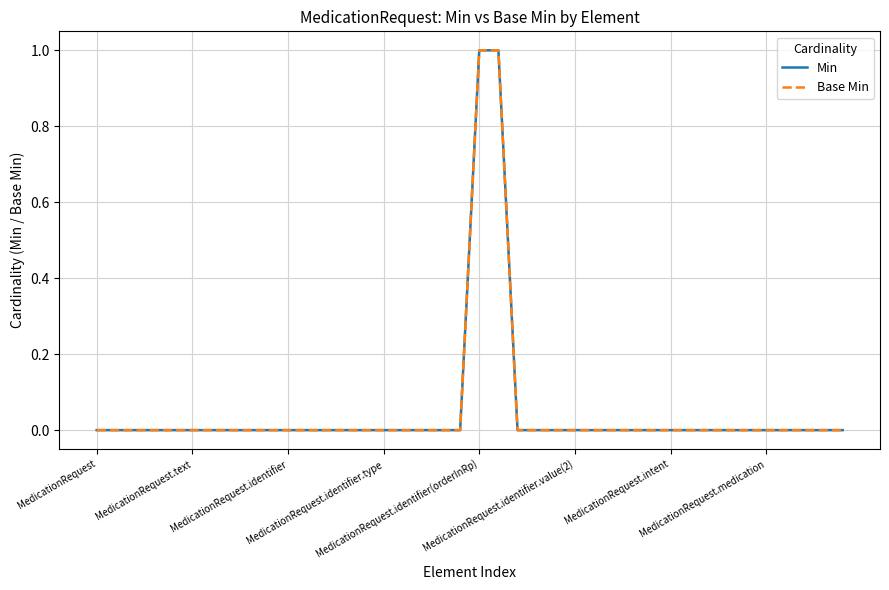

Which series has the largest total across all categories?

Min